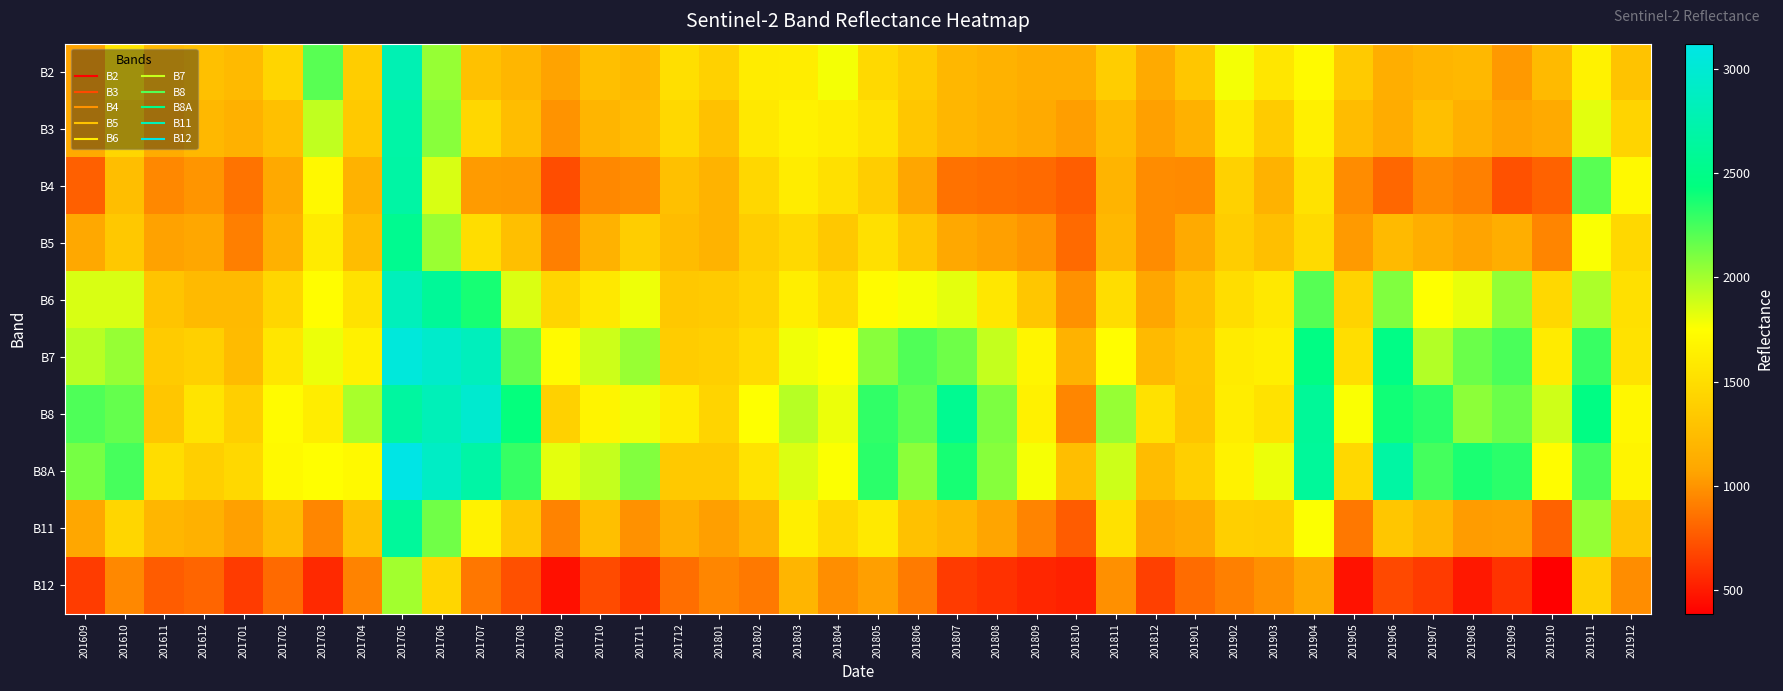

At which category does the chart reach its peak across all series?

201705